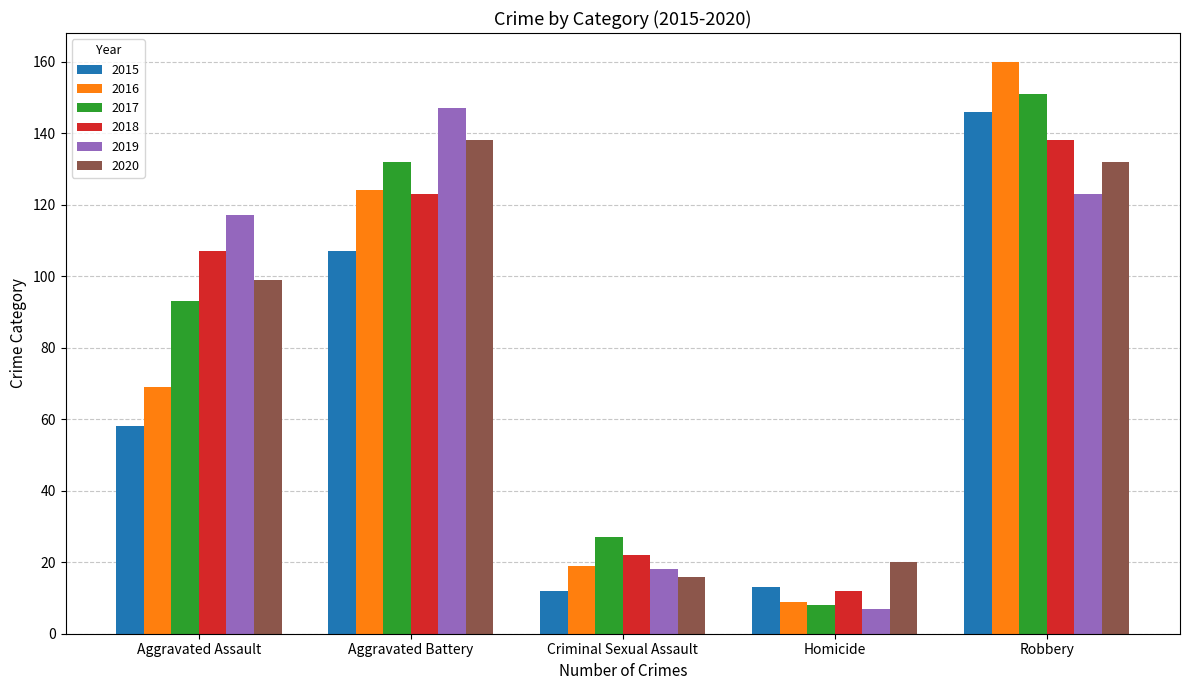

What is the total value across all series at Criminal Sexual Assault?

114